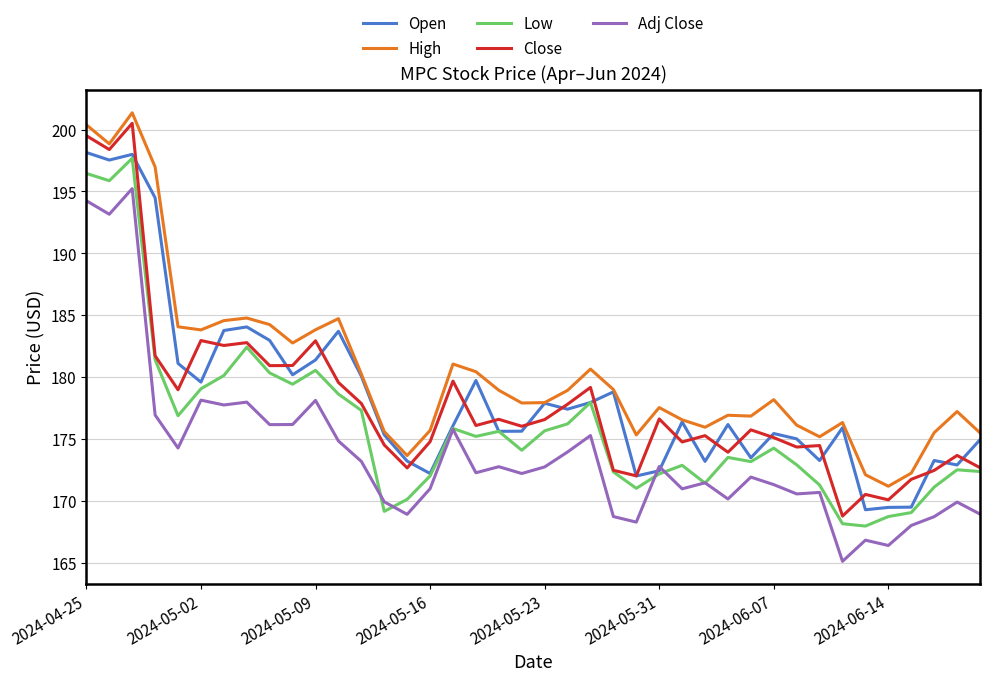

What is the sum of all Open values?

7137.2